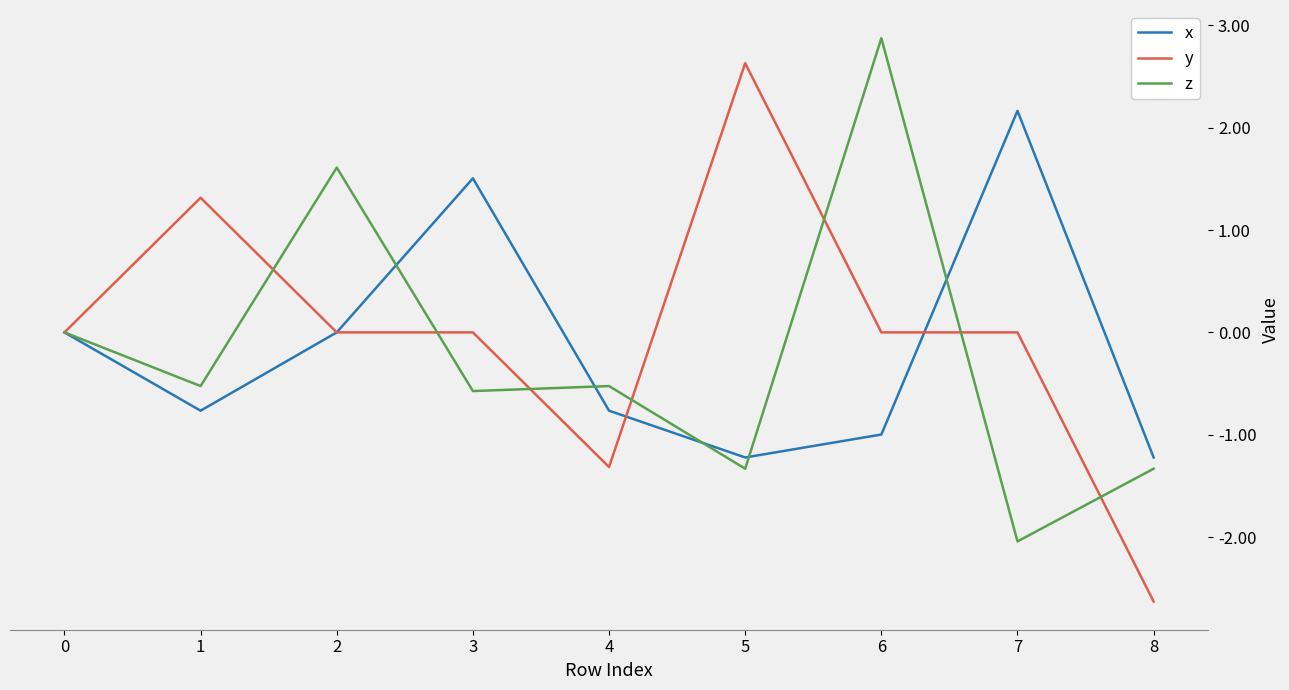

What is the difference between the second highest and second lowest values in the y series?

2.6